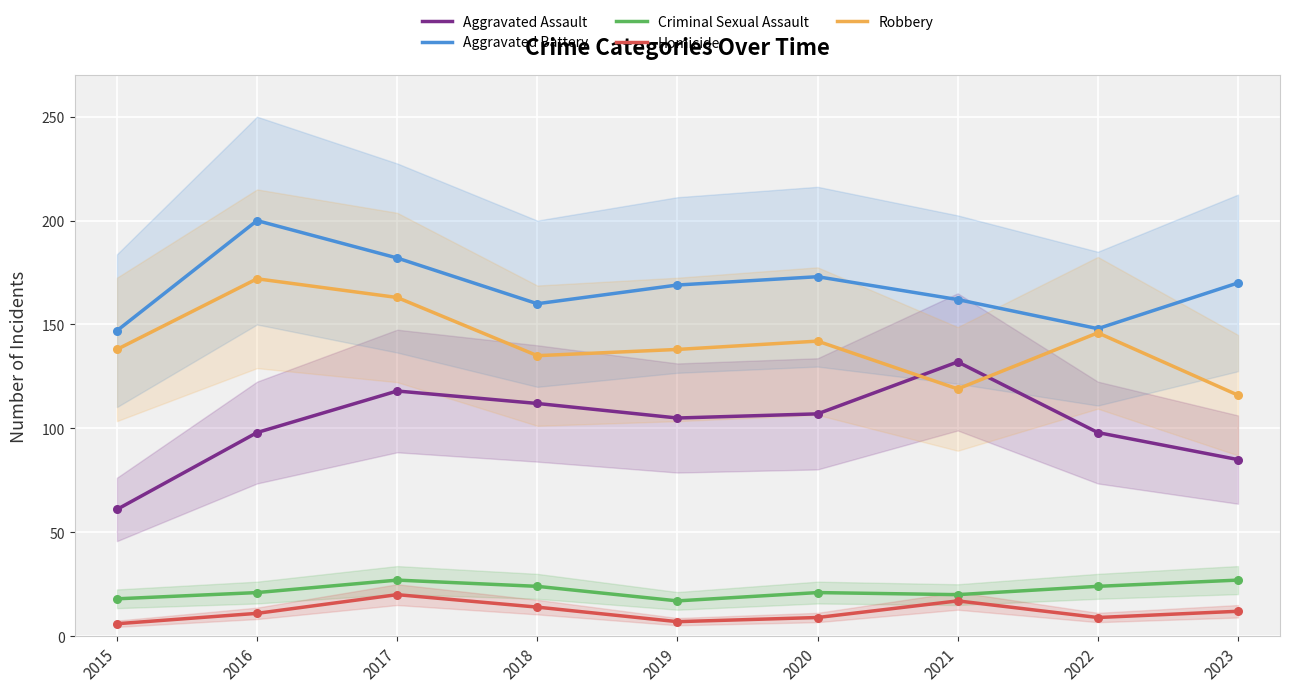

Which series contains the lowest Y value?

Homicide